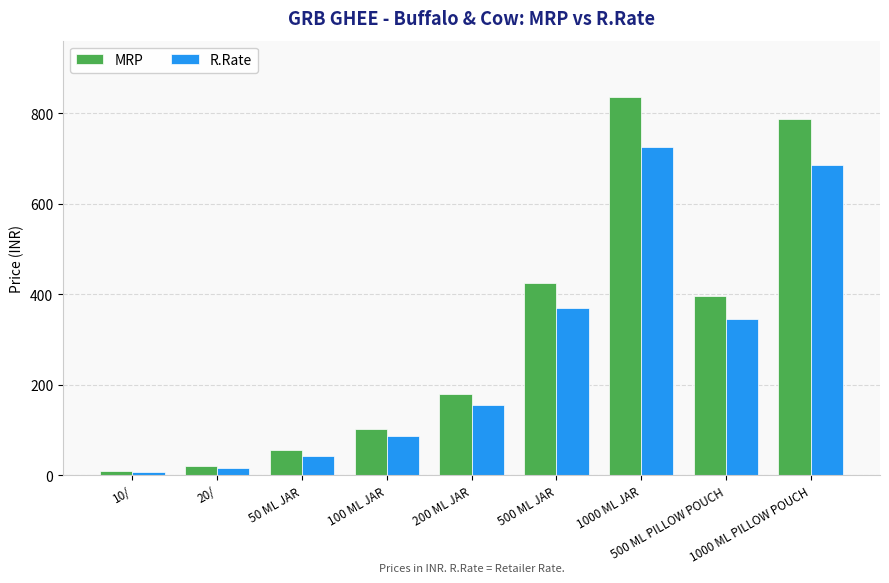

What is the minimum value shown in the chart?

8.0